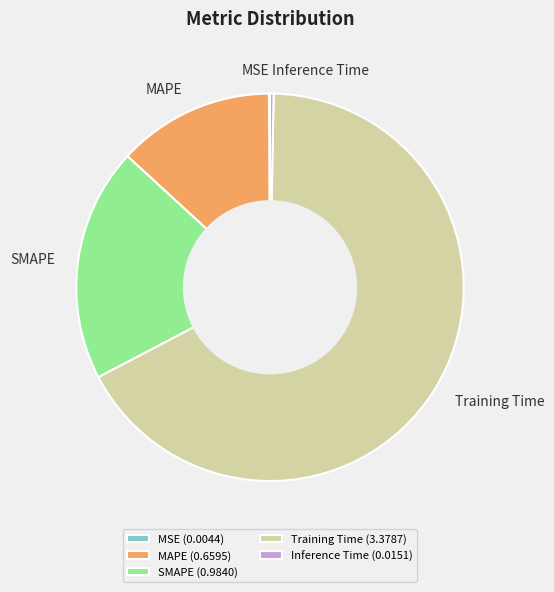

Which has a higher value, Inference Time or MAPE?

MAPE